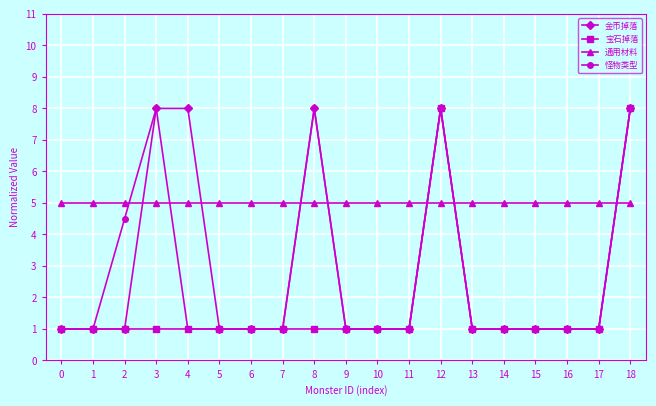

At how many categories does at least one series exceed 4?

19